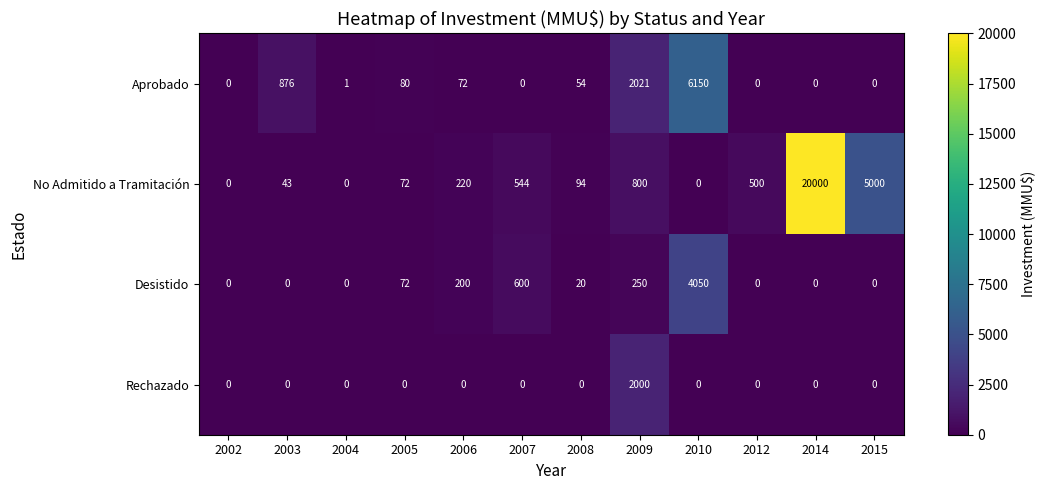

At 2006, list the series in order from smallest to largest.

Rechazado, Aprobado, Desistido, No Admitido a Tramitación